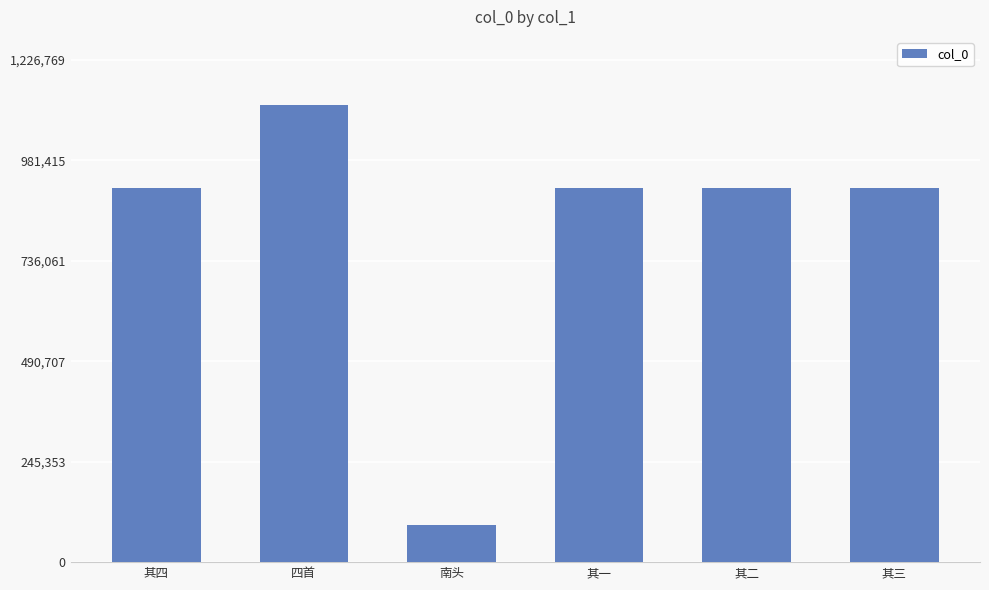

The value at 其三 is 914059. True or false?

True